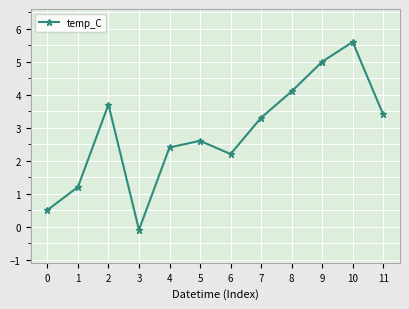

The chart shows a value of 5.6 at 10. True or false?

True